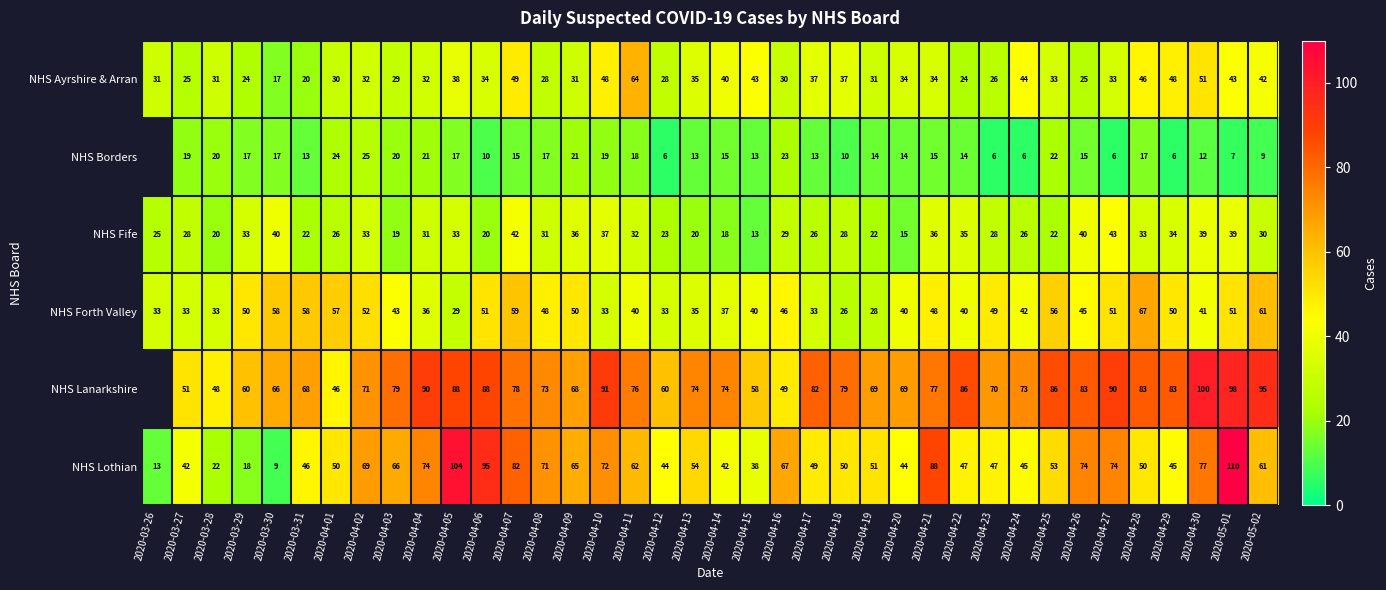

What is the average value of the NHS Fife series?

29